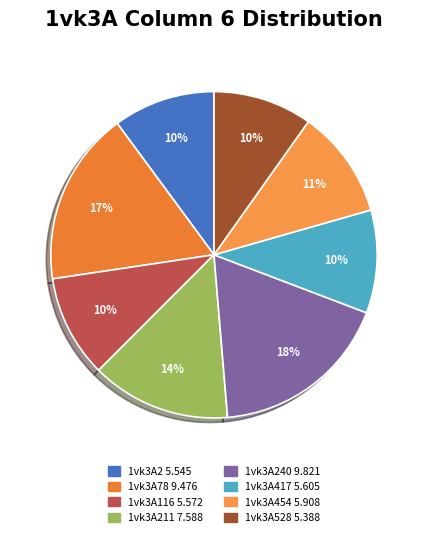

Count the number of slices in the pie.

8